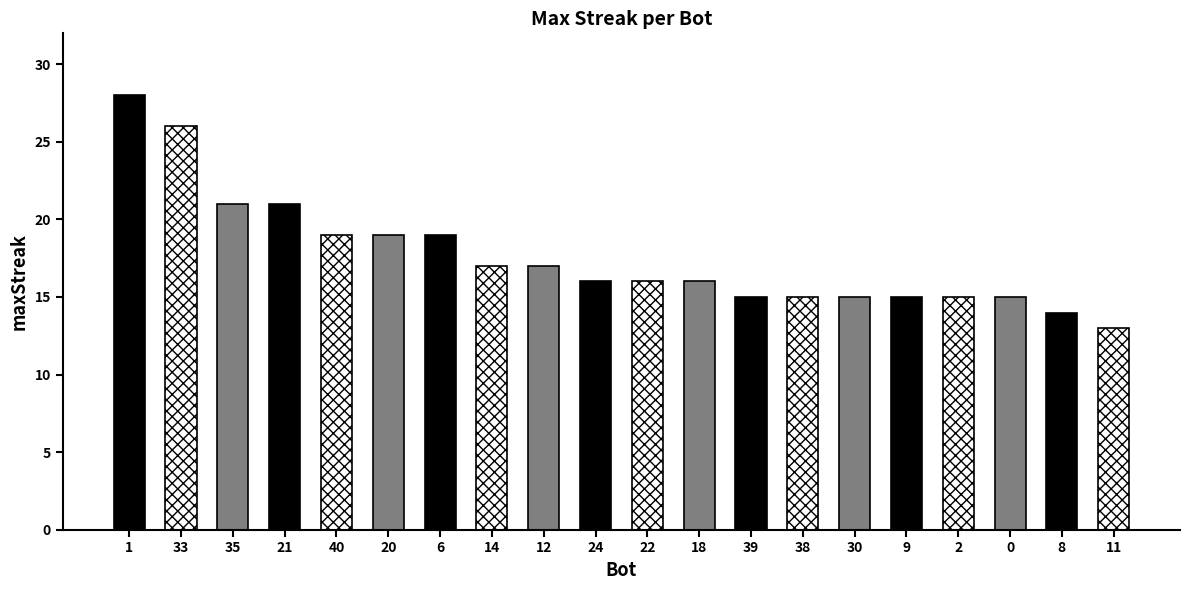

What position from the left is 21?

4